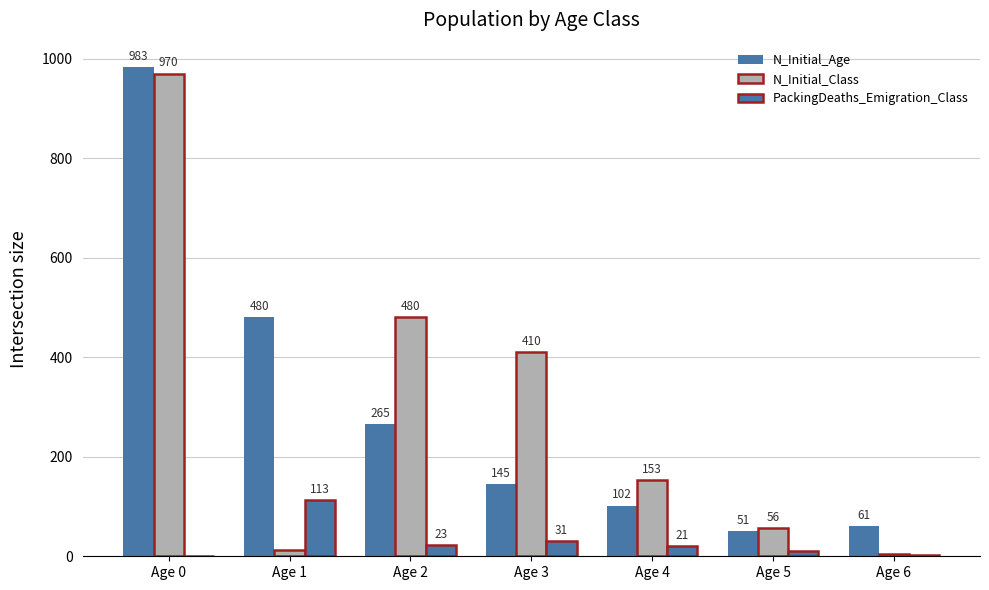

Which series has the widest spread of values?

N_Initial_Class